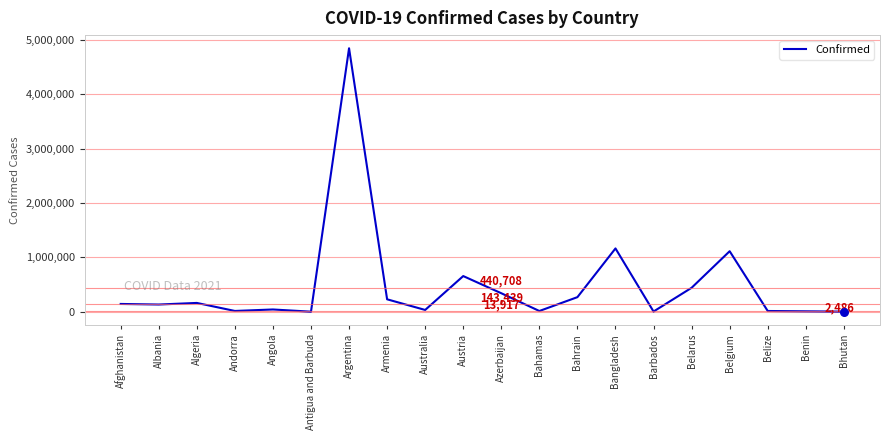

Between Belarus and Belgium, which is larger?

Belgium